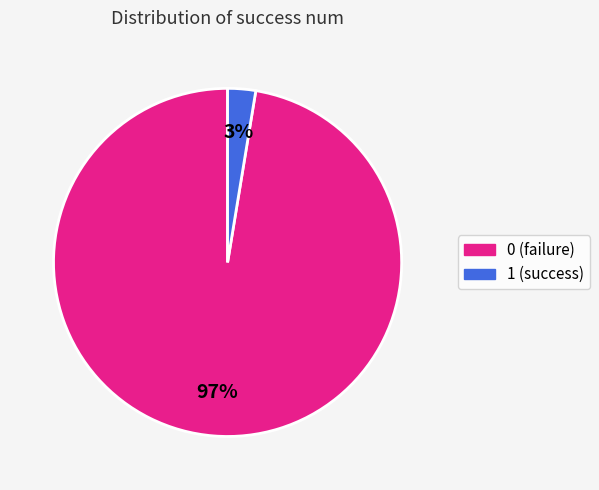

How many segments does this pie chart have?

2